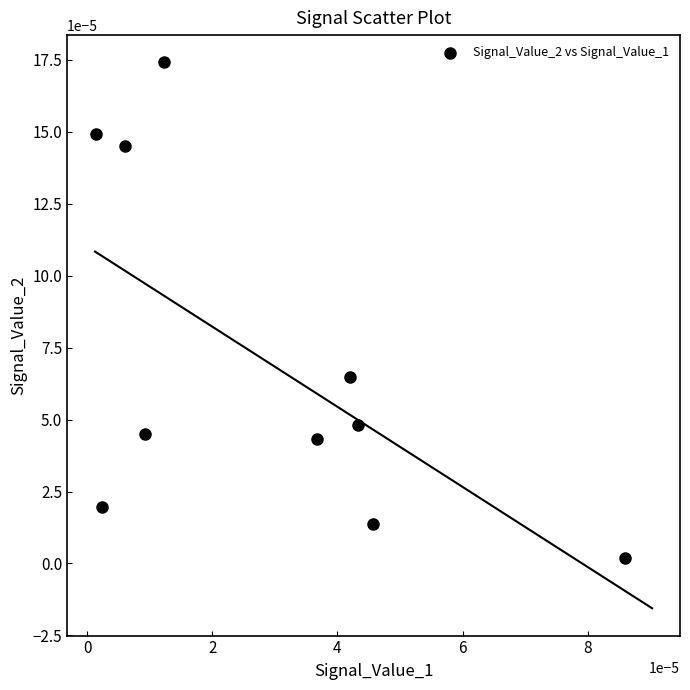

How many points are shown in the scatter plot?

10